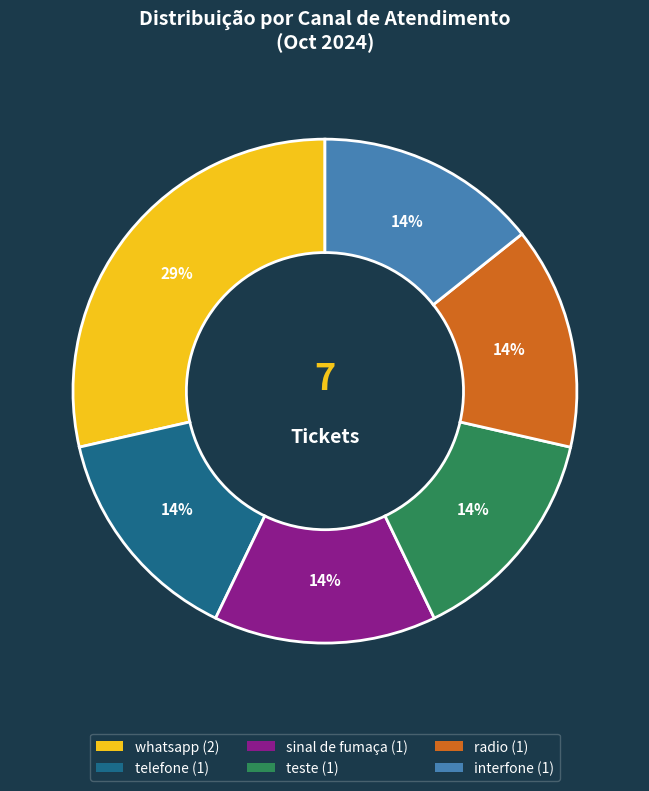

Count the number of slices in the pie.

6